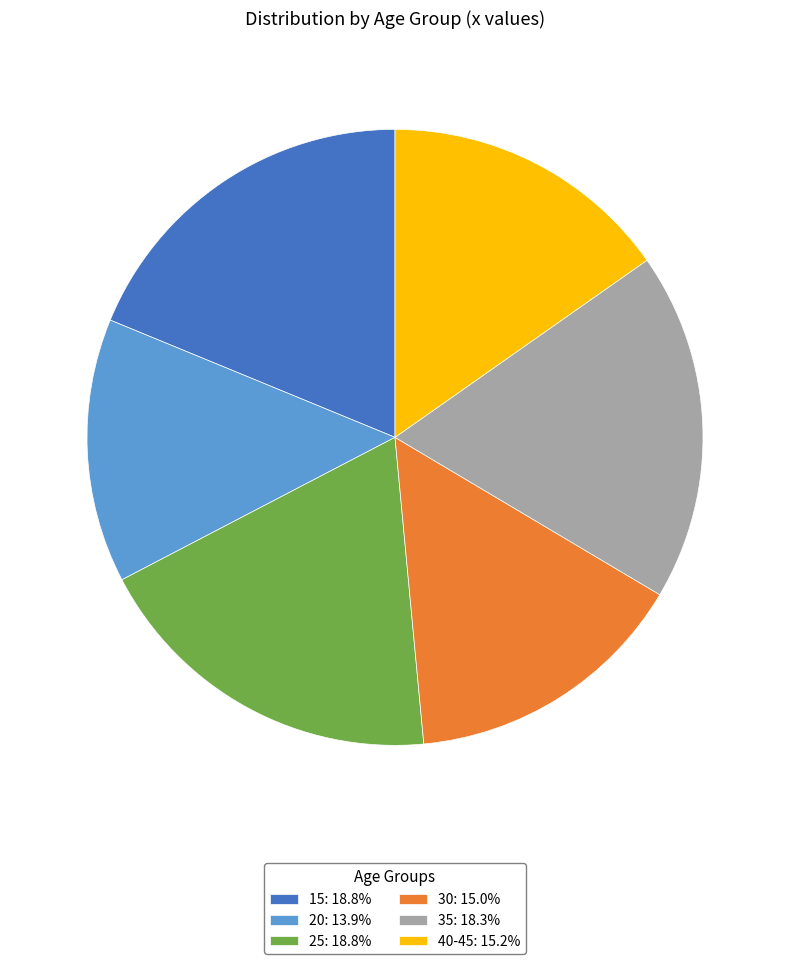

Is 25 the majority of the pie?

No